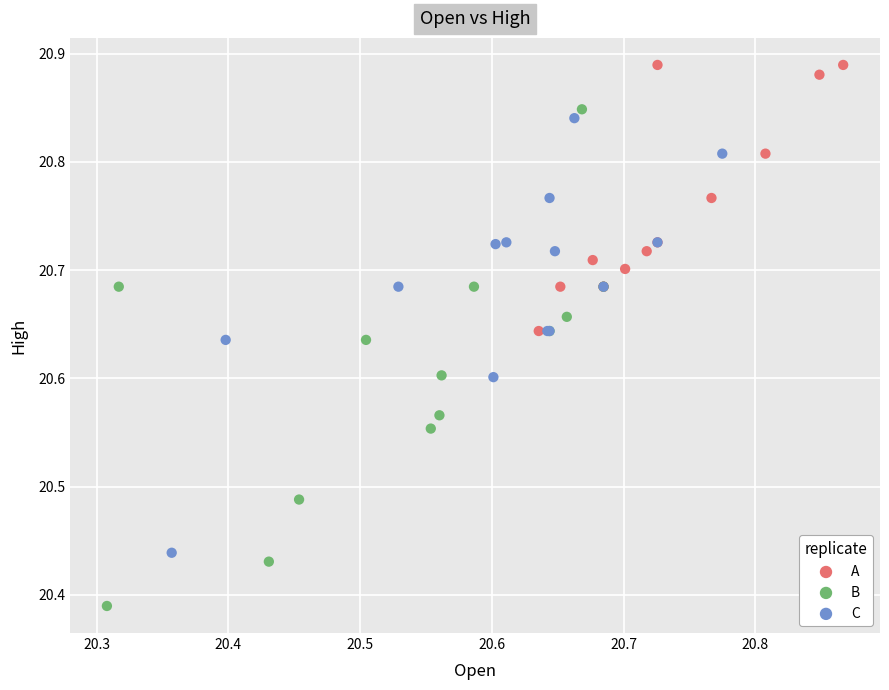

What are all the series names shown in the legend?

A, B, C